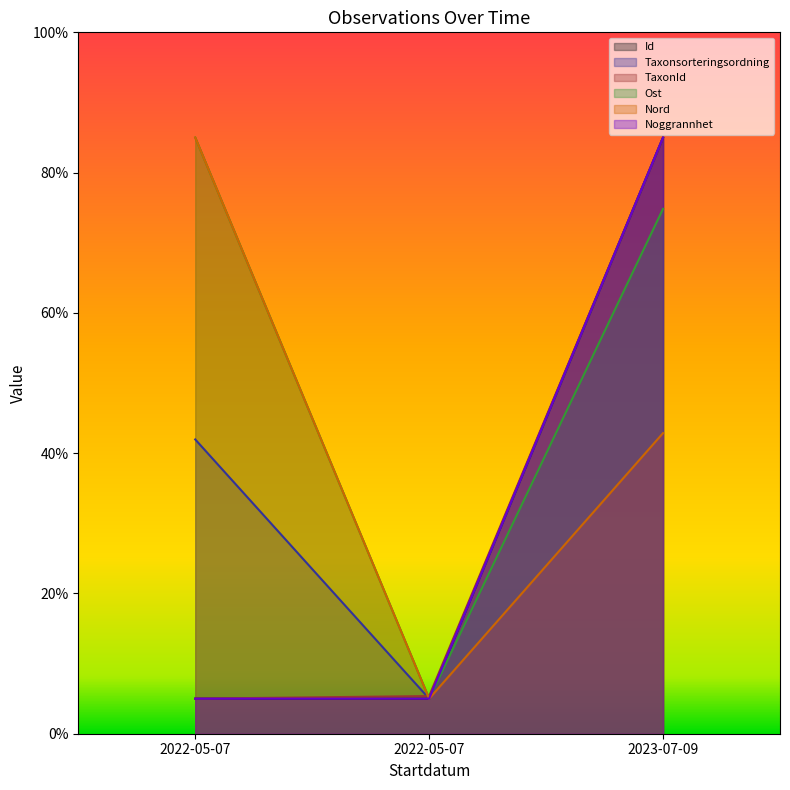

At 2022-05-07, list the series in order from largest to smallest.

Ost, Nord, Taxonsorteringsordning, Id, TaxonId, Noggrannhet